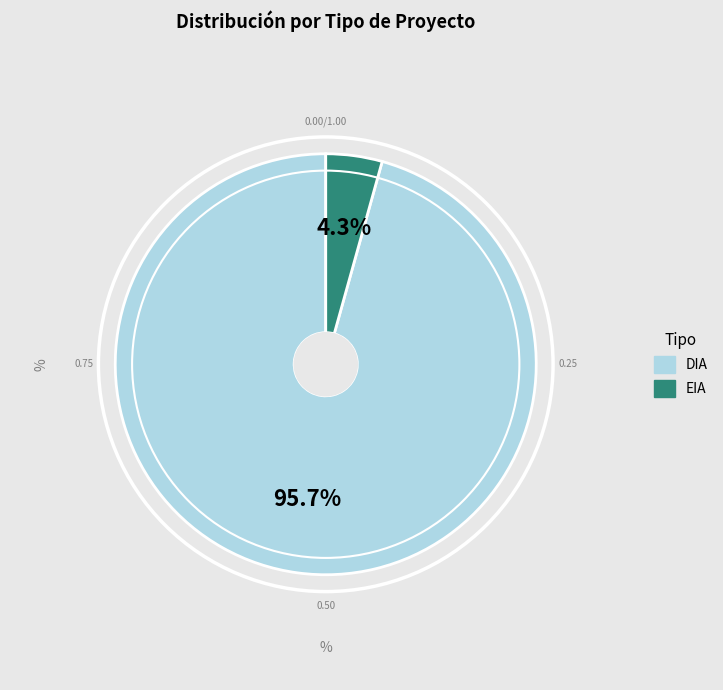

Combined, do EIA and DIA account for over 50%?

Yes